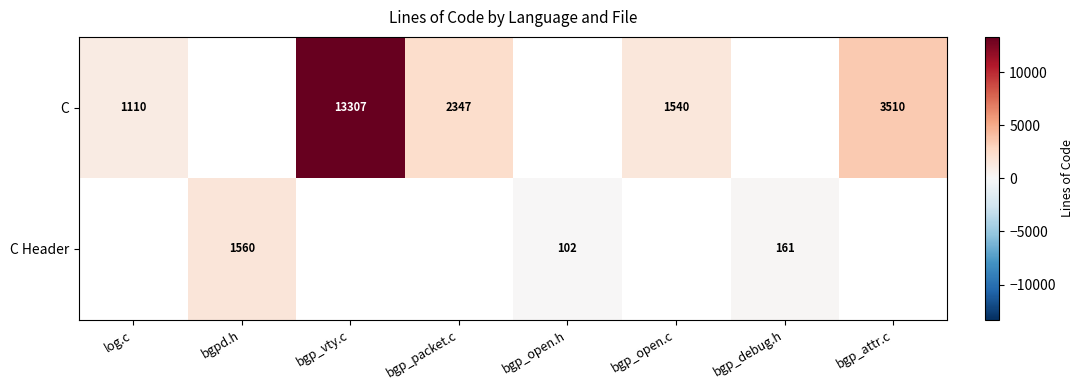

Is the value of C Header at bgp_debug.h greater than the value of C at bgp_vty.c?

No